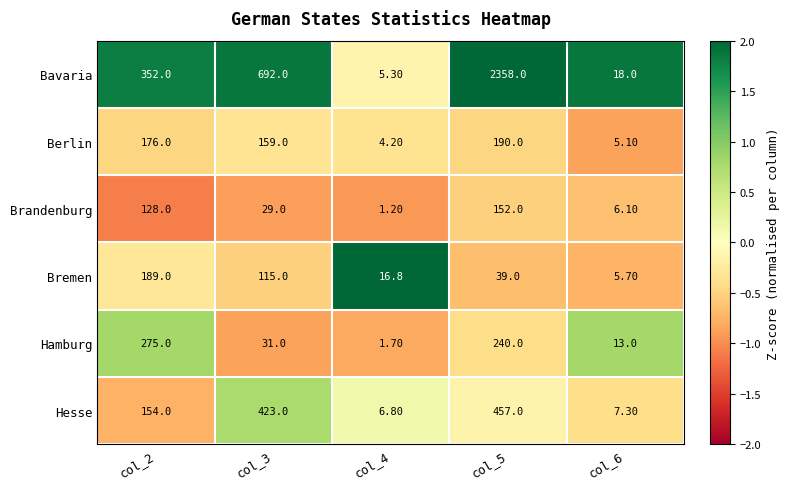

What is the total value across all series at col_2?

1274.0